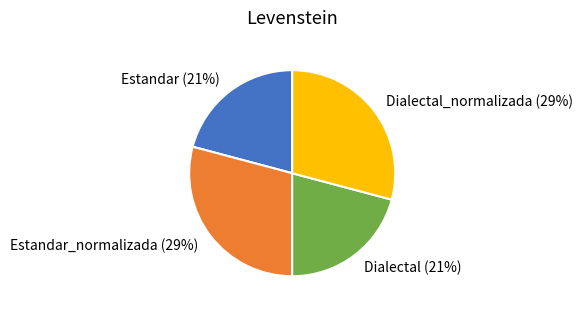

True or false: Dialectal accounts for 21% of the total.

True